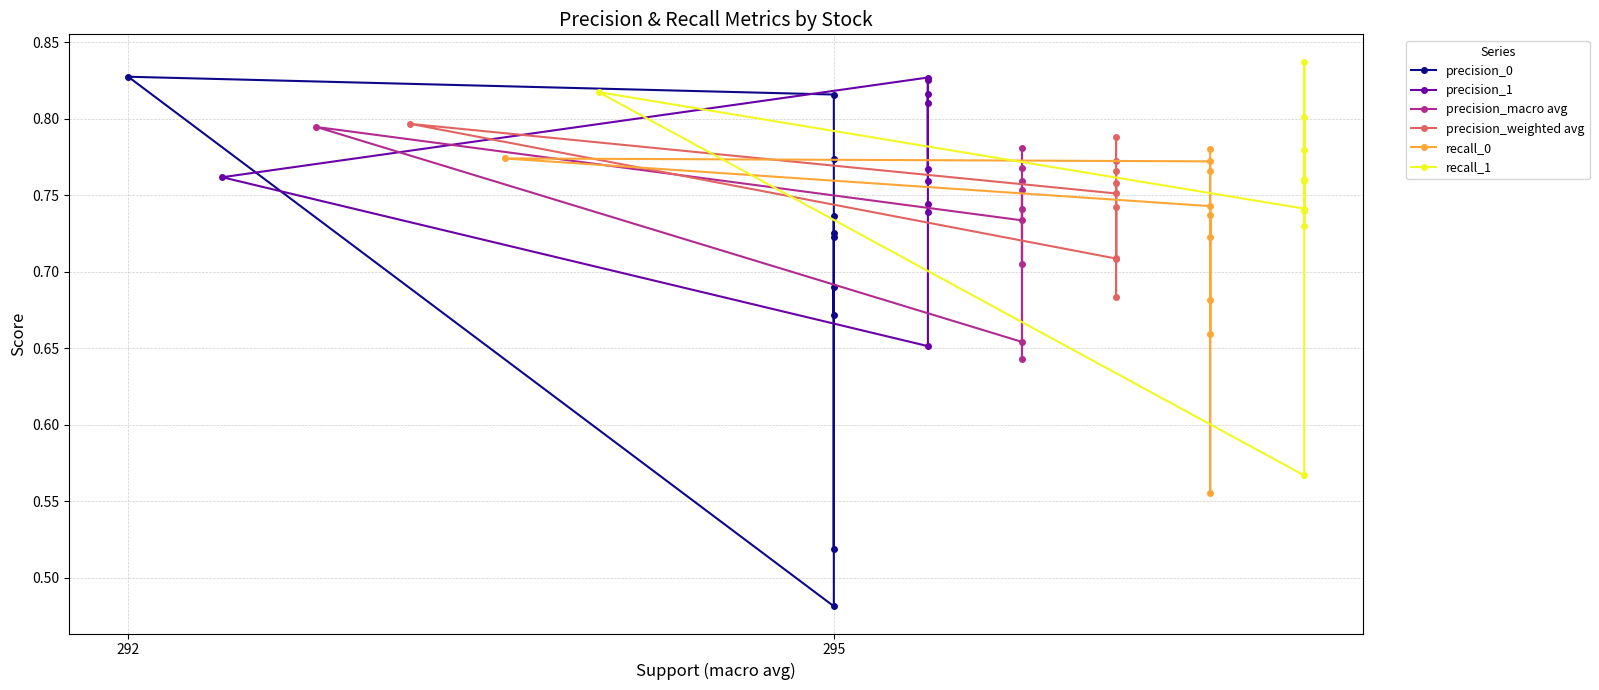

At which category does the chart reach its peak across all series?

4